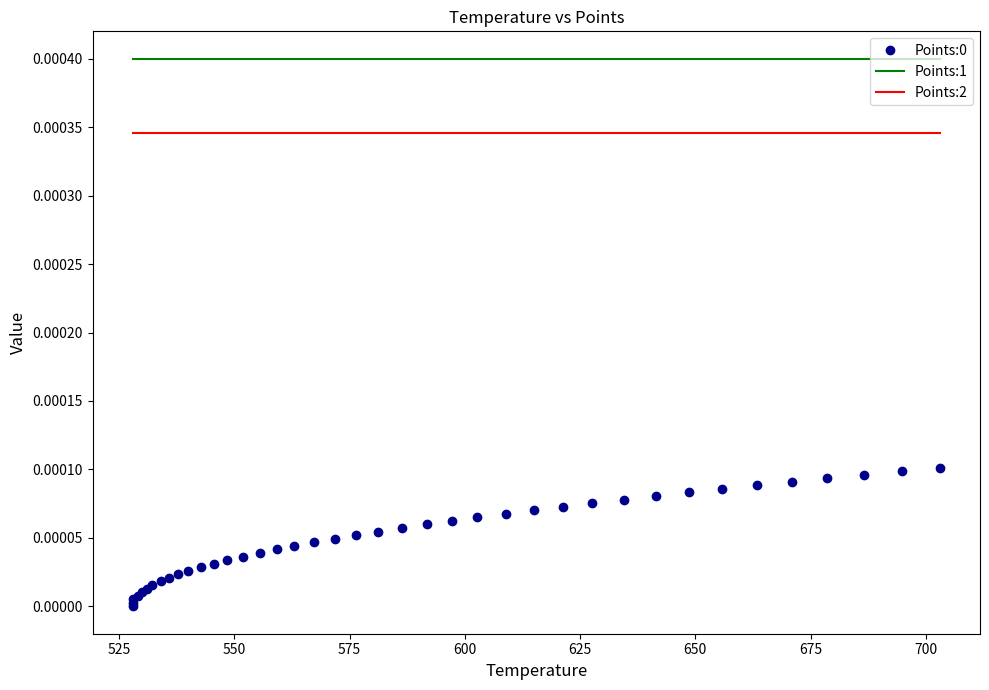

True or false: Points:2 has more than 2 points higher than both neighbors.

False